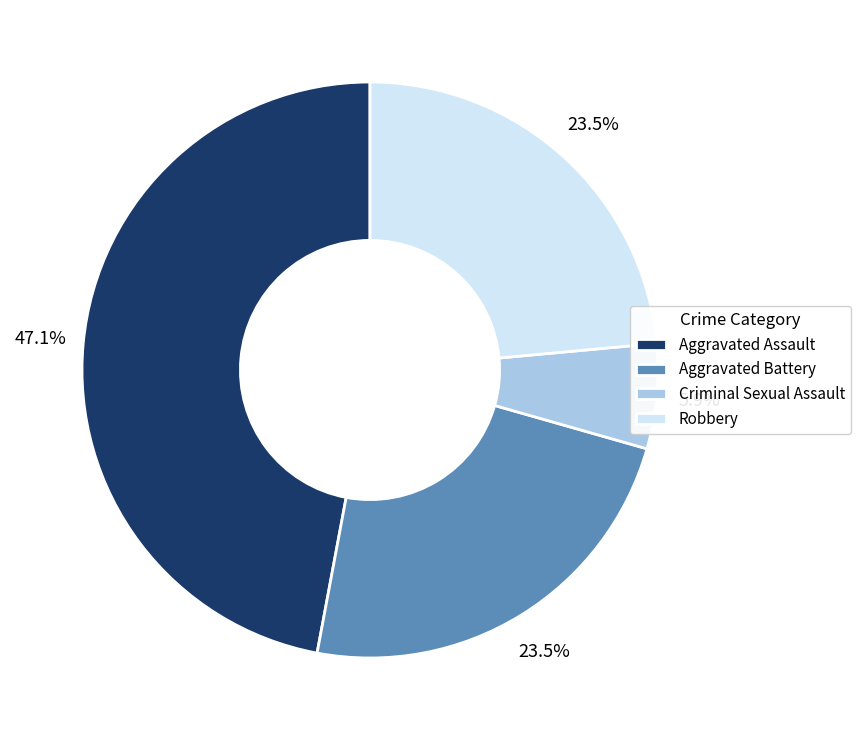

Which slice is the smallest?

Criminal Sexual Assault